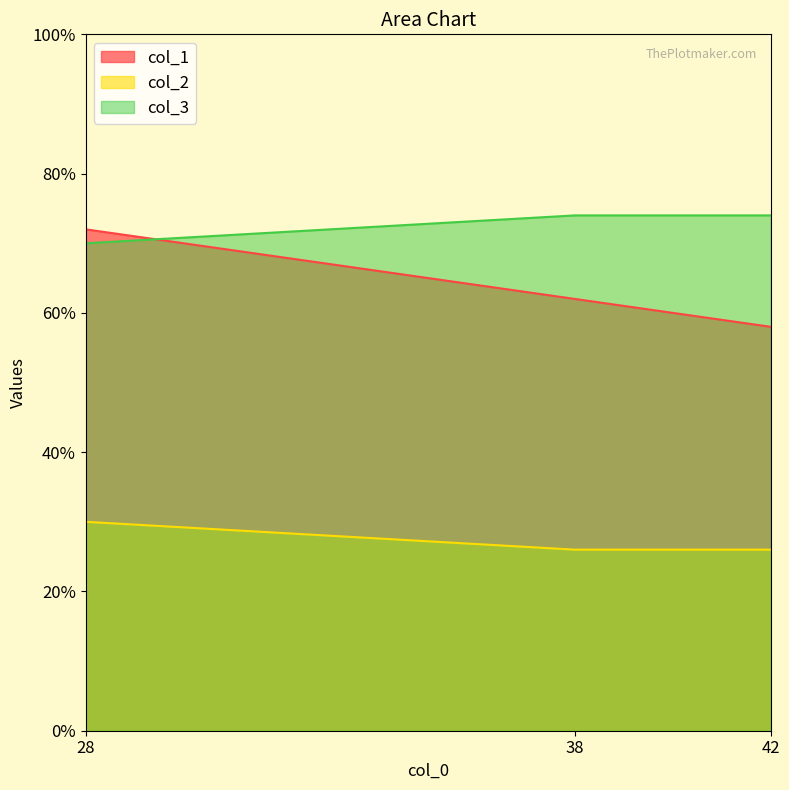

Is it true that col_1 equals 41 at 38?

False